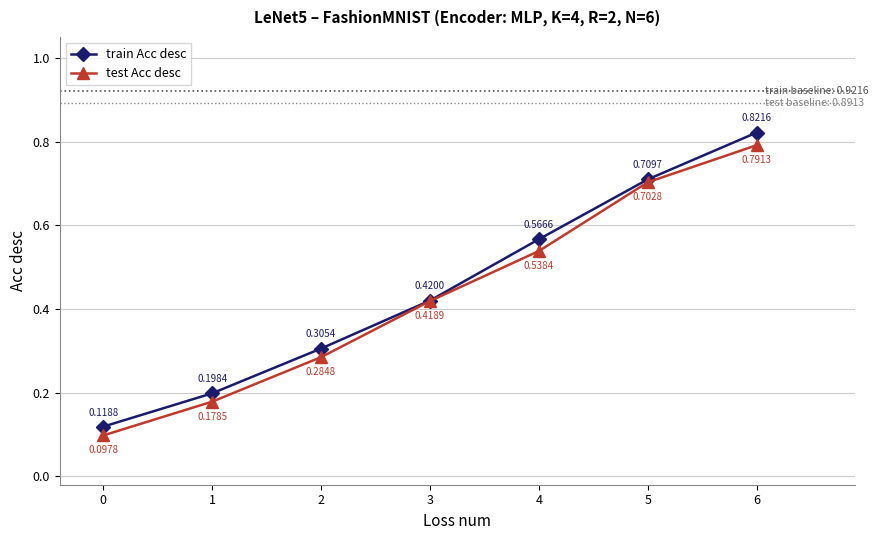

What is the total value across all series at 5?

1.4